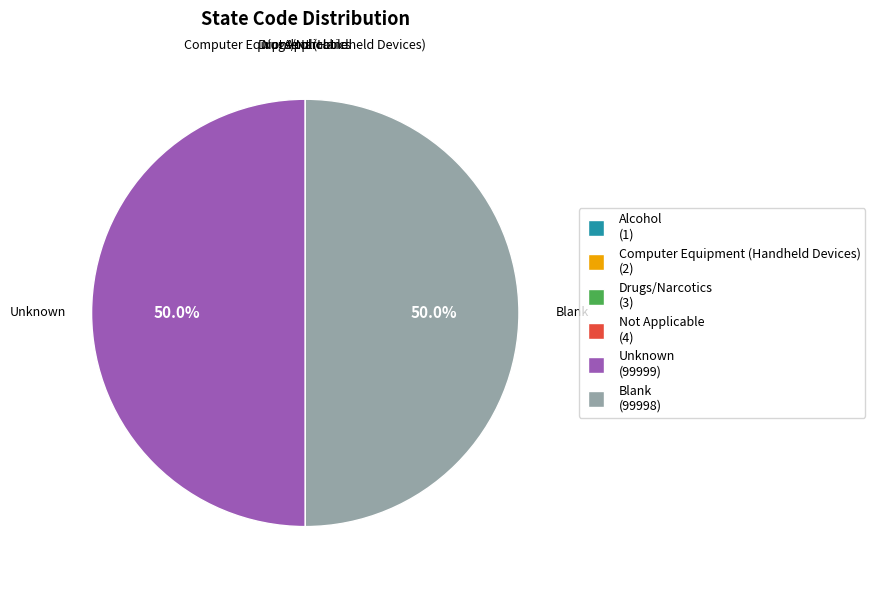

How much of the chart is everything except Unknown?

50.0%